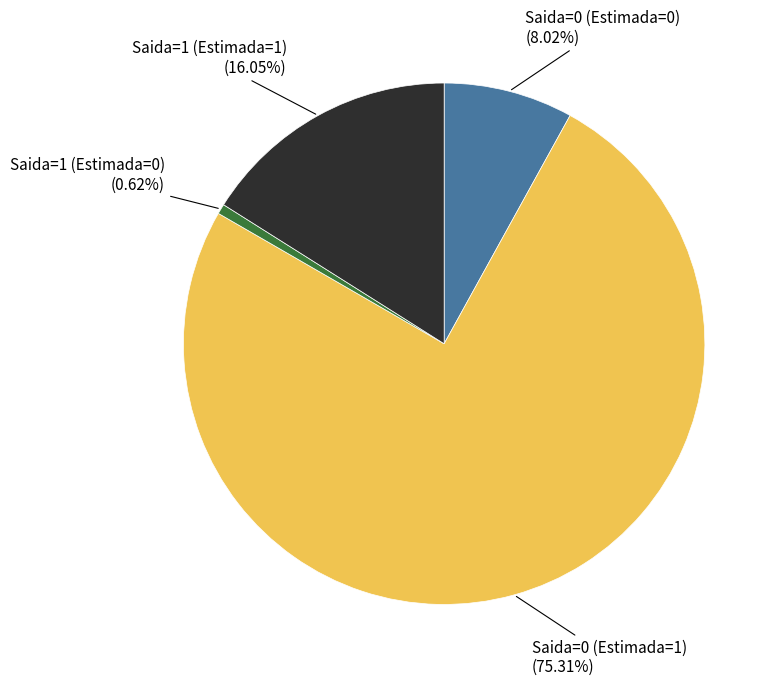

Is there any slice that represents more than half of the pie?

Yes